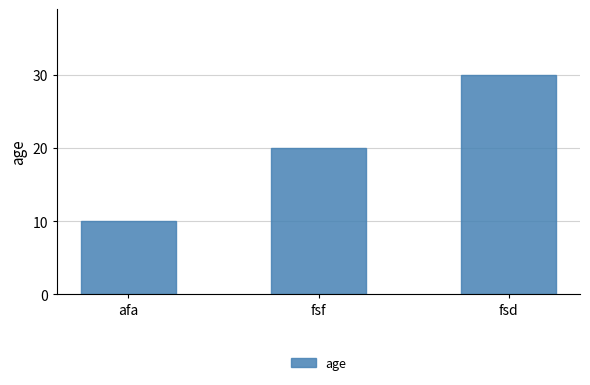

Rank the categories by value from lowest to highest.

afa, fsf, fsd